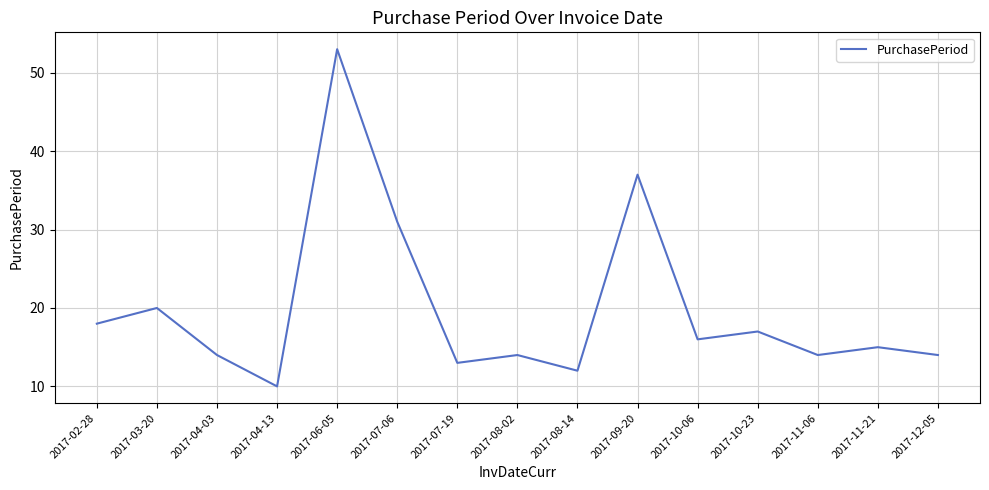

The chart shows a value of 53 at 2017-06-05. True or false?

True